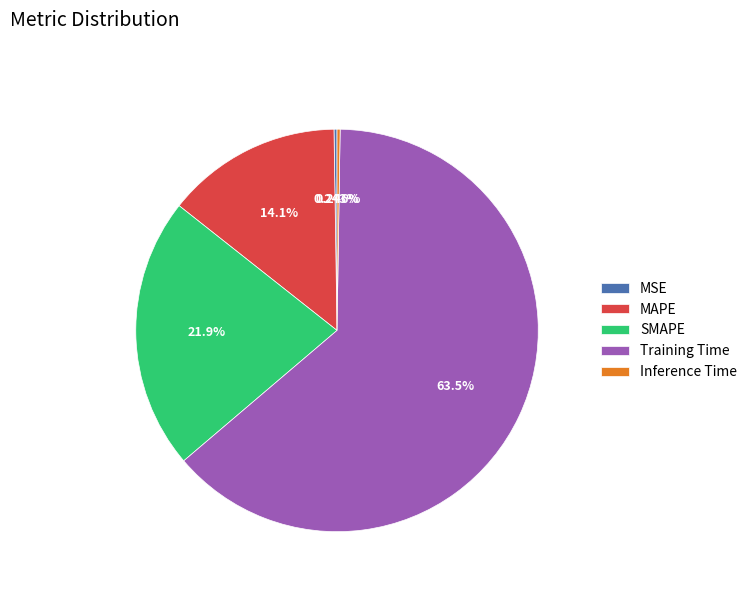

Between MAPE and SMAPE, which is larger?

SMAPE